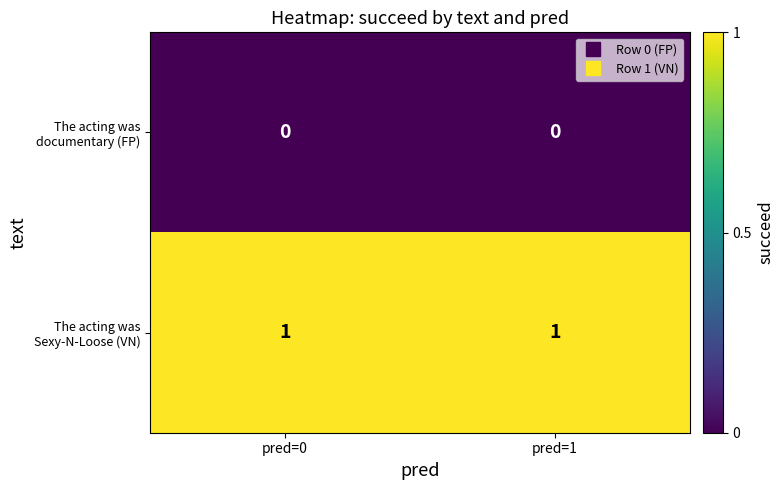

List the series in order of their overall mean, highest first.

The acting was Sexy-N-Loose (VN), The acting was documentary (FP)